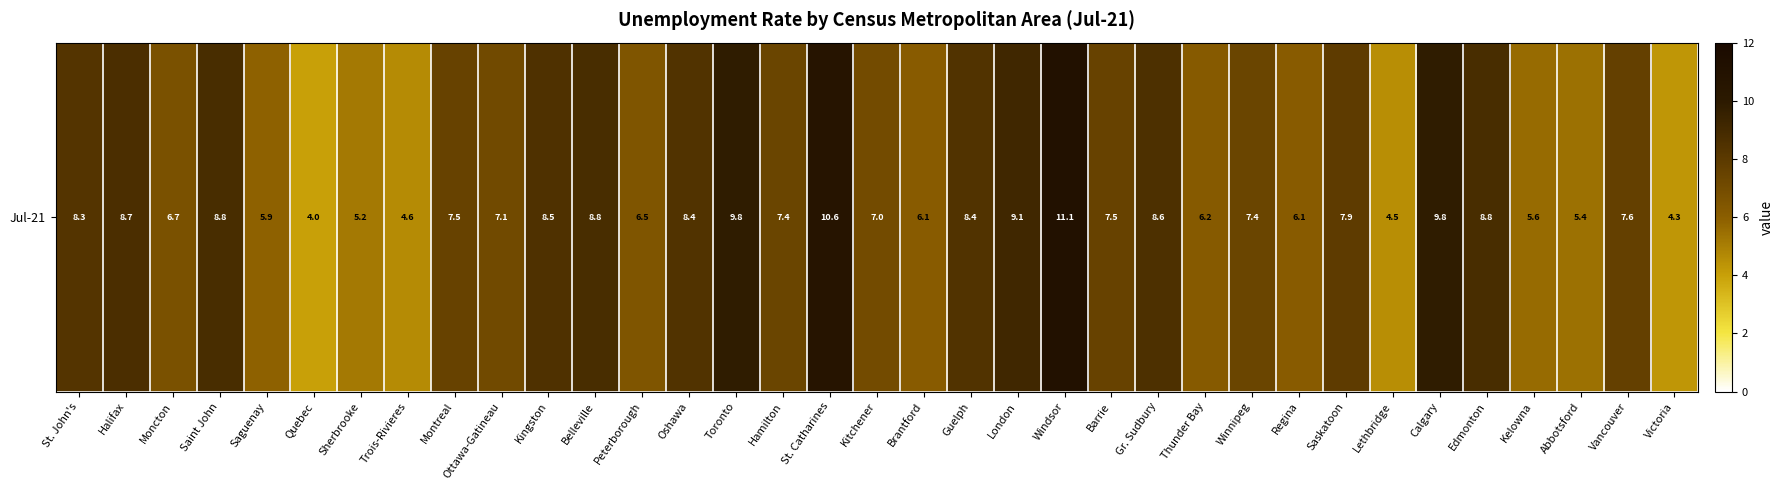

Rank the categories by value from highest to lowest.

Windsor, St. Catharines, Toronto, Calgary, London, Saint John, Belleville, Edmonton, Halifax, Gr. Sudbury, Kingston, Oshawa, Guelph, St. John's, Saskatoon, Vancouver, Montreal, Barrie, Hamilton, Winnipeg, Ottawa-Gatineau, Kitchener, Moncton, Peterborough, Thunder Bay, Brantford, Regina, Saguenay, Kelowna, Abbotsford, Sherbrooke, Trois-Rivieres, Lethbridge, Victoria, Quebec